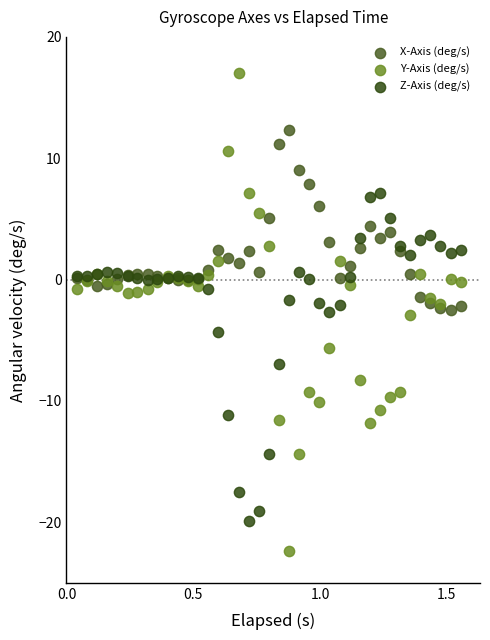

Which series reaches the minimum Y coordinate?

Y-Axis (deg/s)